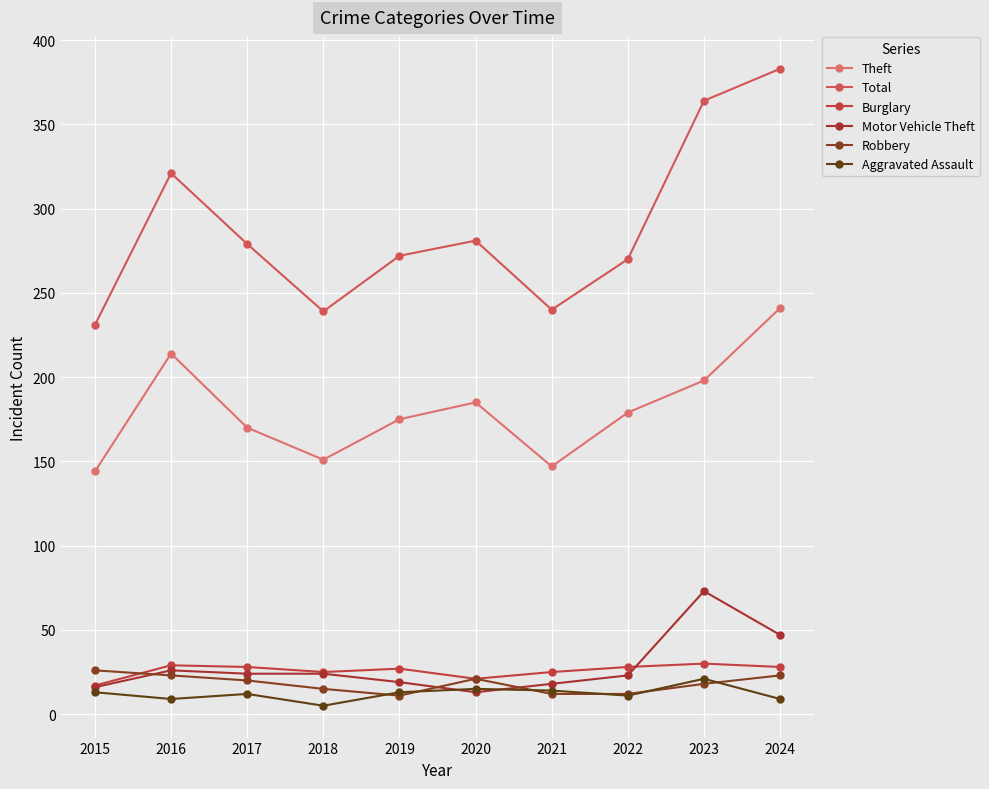

Where is the first local minimum for Burglary?

2018